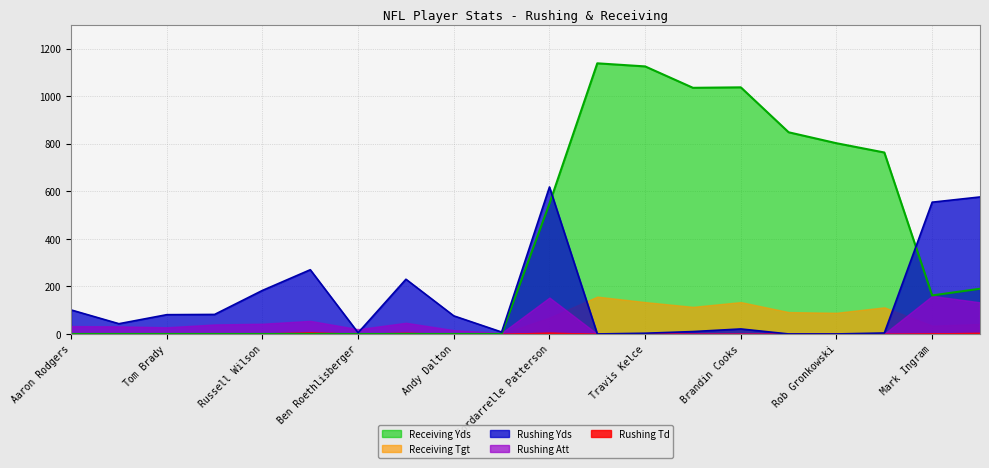

What is the spread (max minus min) of values at Matt Ryan?

82